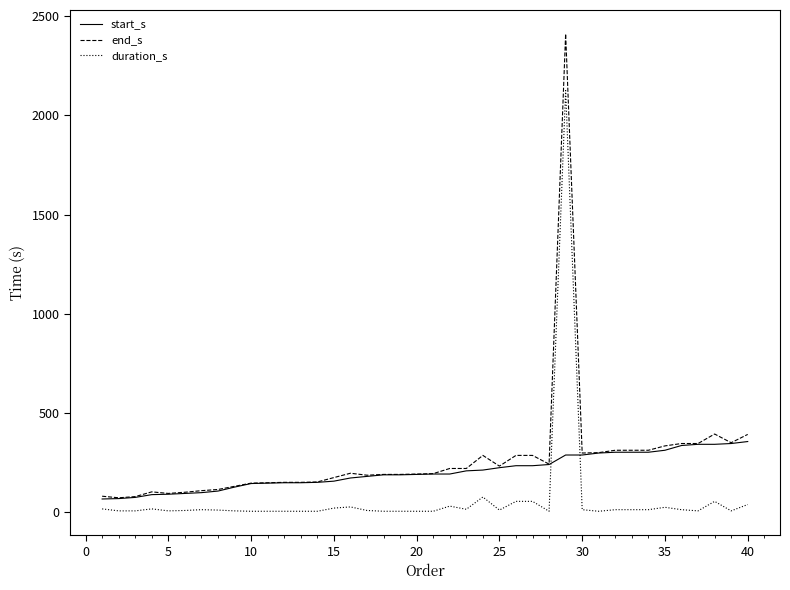

True or false: duration_s has more than 1 interior local peaks.

True